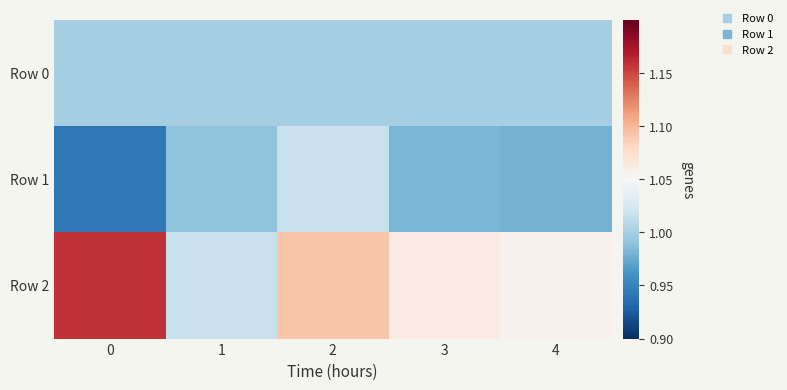

How many distinct data groups are displayed?

3